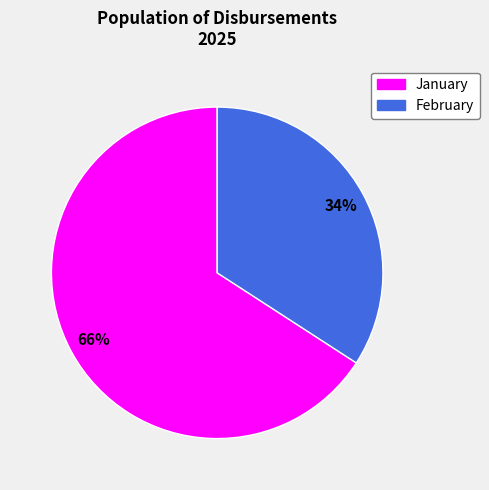

To the nearest percent, what is the difference between the largest and smallest slice percentages?

32%